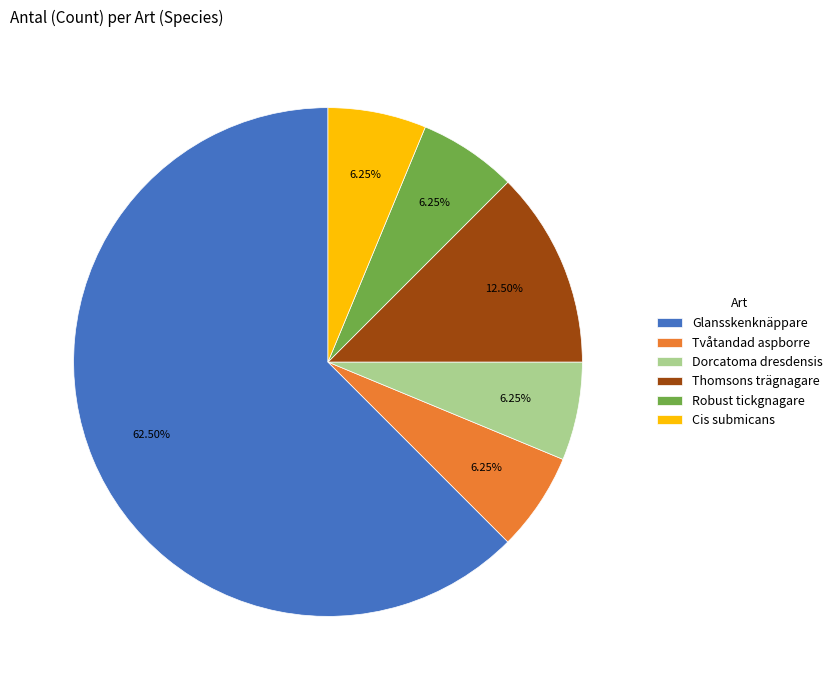

What is the total percentage of Dorcatoma dresdensis and Cis submicans?

12.5%